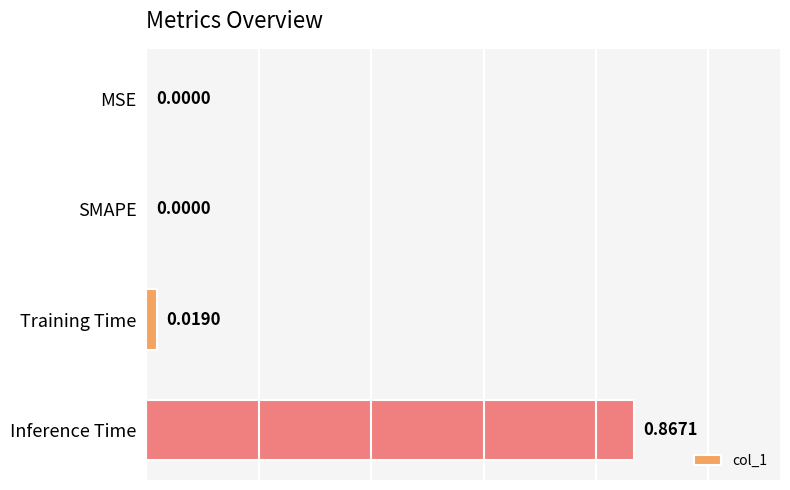

What is the change in value from SMAPE to Inference Time?

+0.9